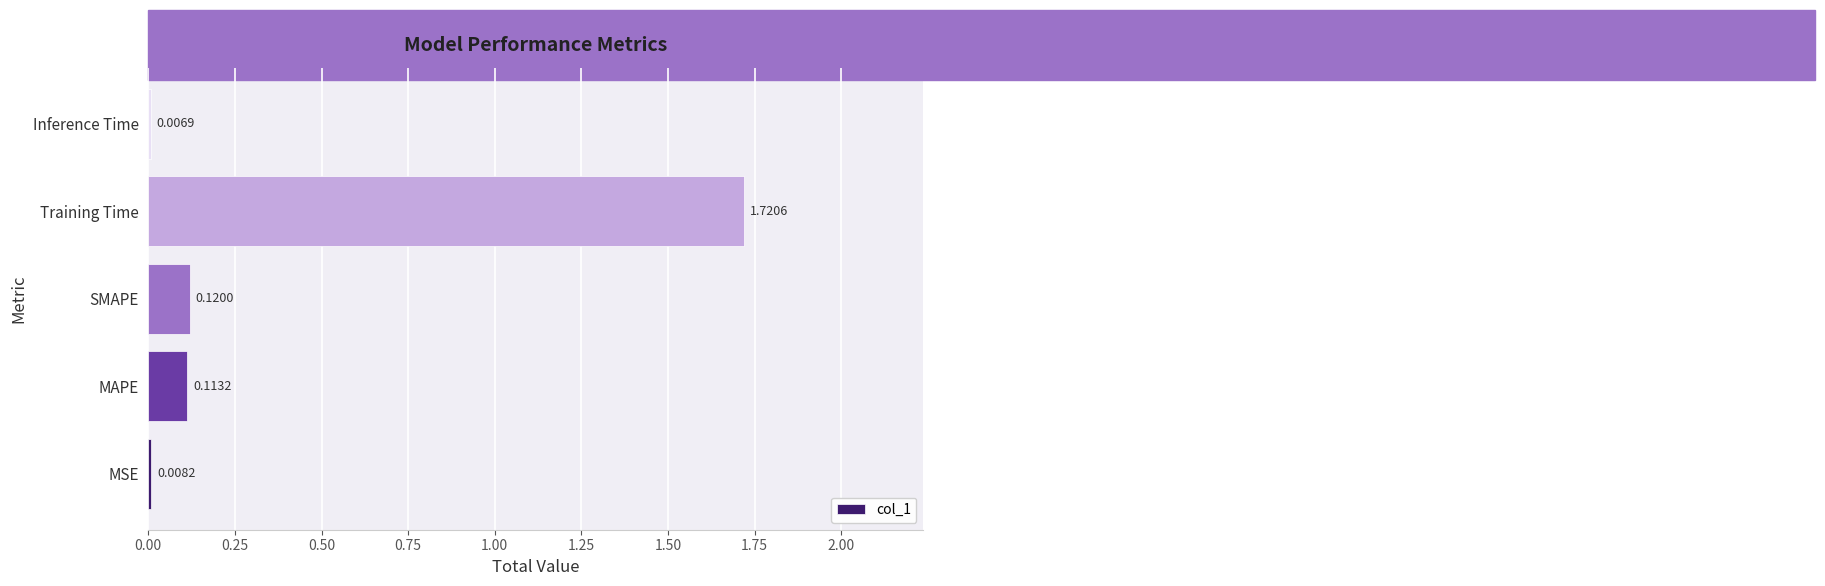

What is the sum of all values?

2.0